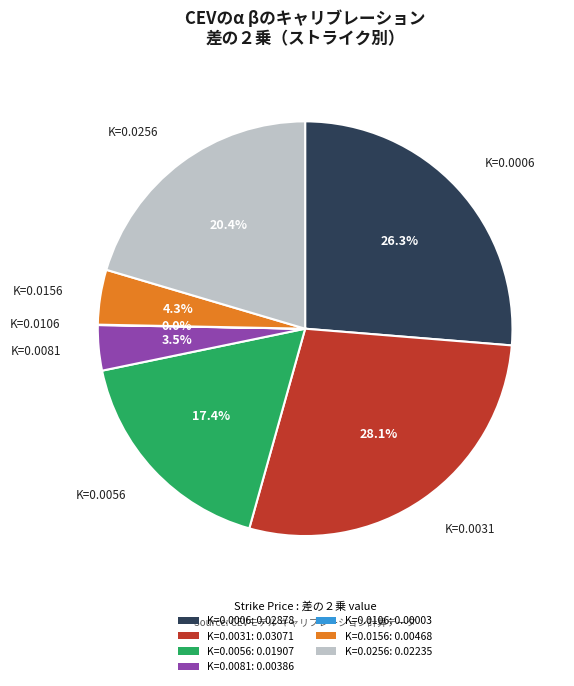

Do K=0.0156: 0.00468 and K=0.0256: 0.02235 together represent more than half of the pie?

No